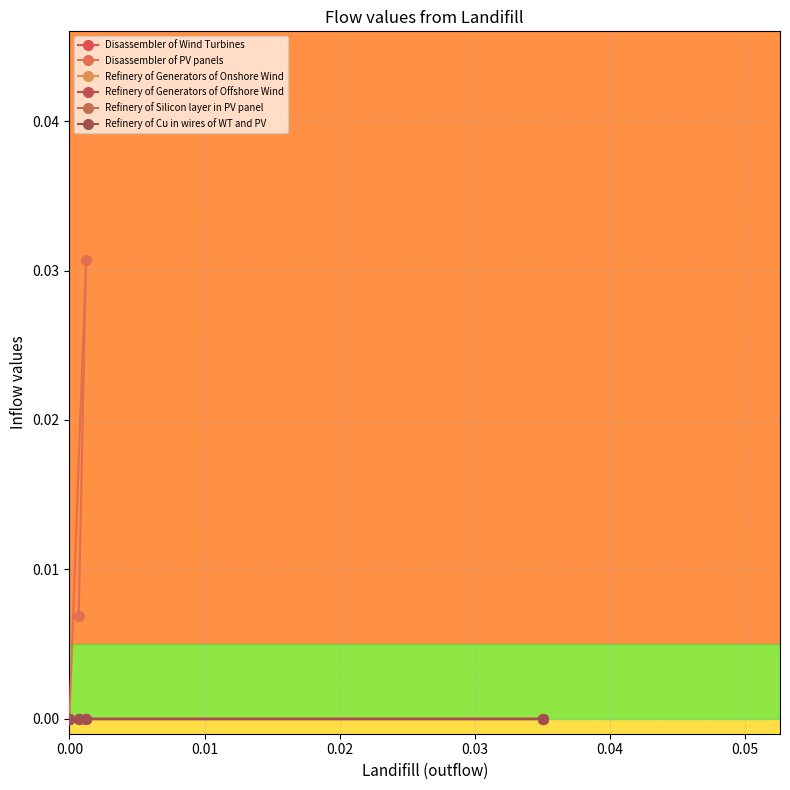

What are all the series names shown in the legend?

Disassembler of Wind Turbines, Disassembler of PV panels, Refinery of Generators of Onshore Wind, Refinery of Generators of Offshore Wind, Refinery of Silicon layer in PV panel, Refinery of Cu in wires of WT and PV